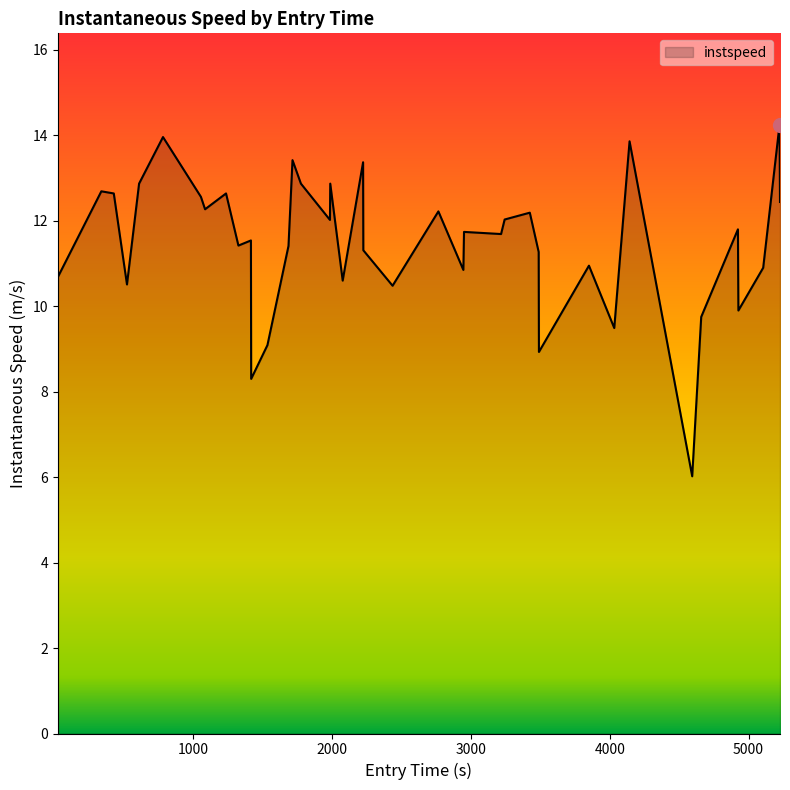

What is the minimum value shown in the chart?

6.0